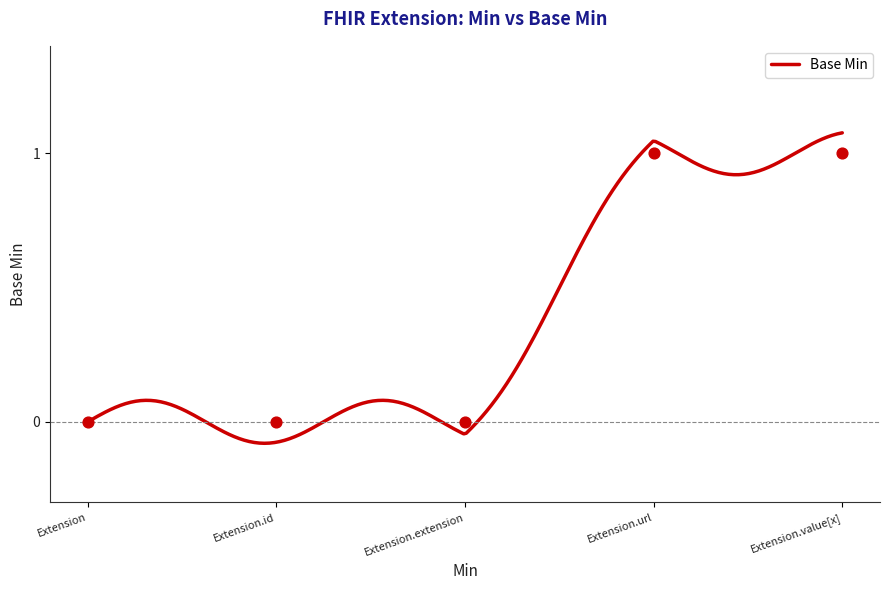

Which has a higher value, Extension.url or Extension.id?

Extension.url